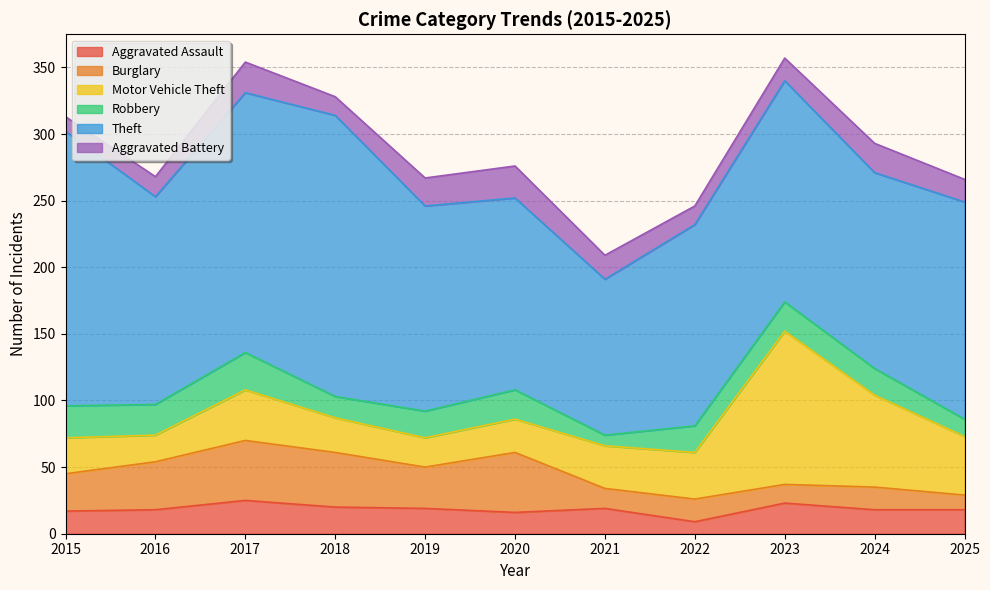

At which category is the sum across all series the highest?

2023